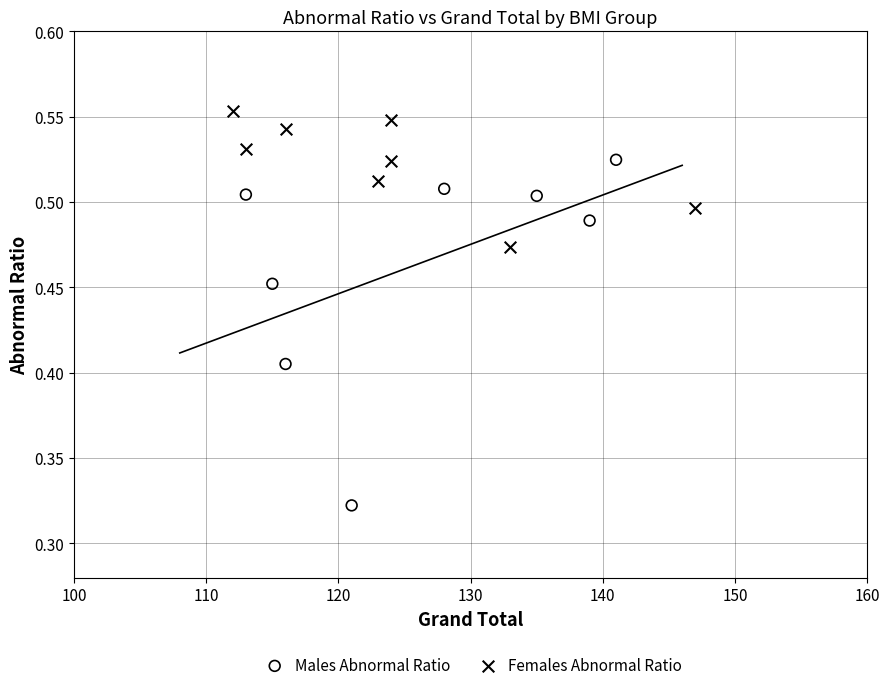

Which series has the widest spread of Y values?

Males Abnormal Ratio